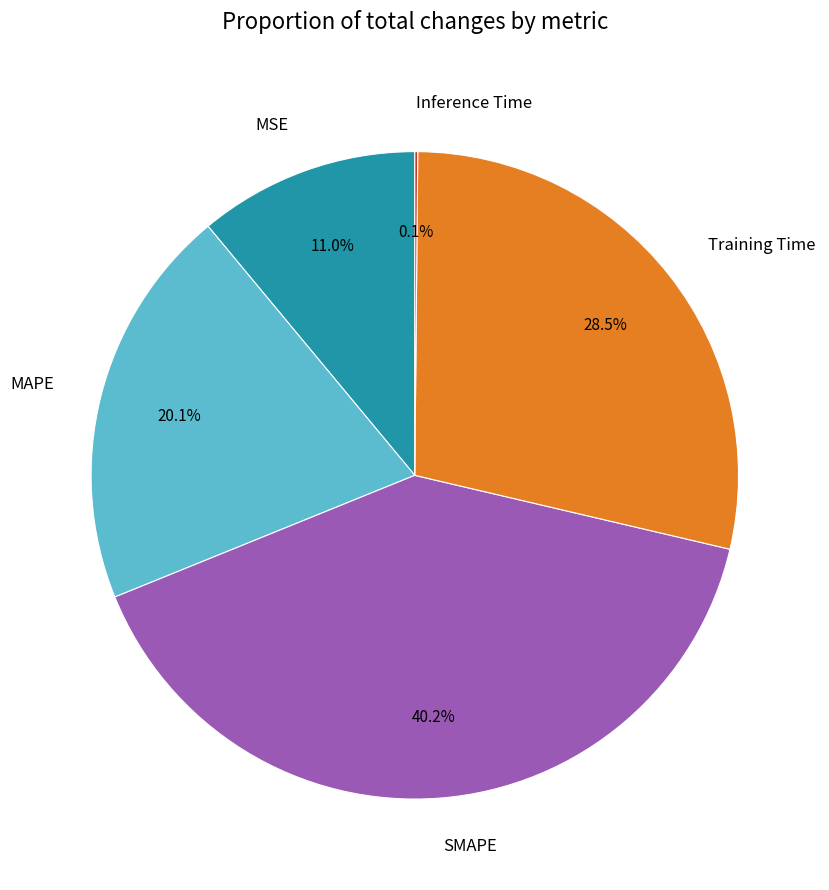

Which category has the biggest portion of the pie?

SMAPE